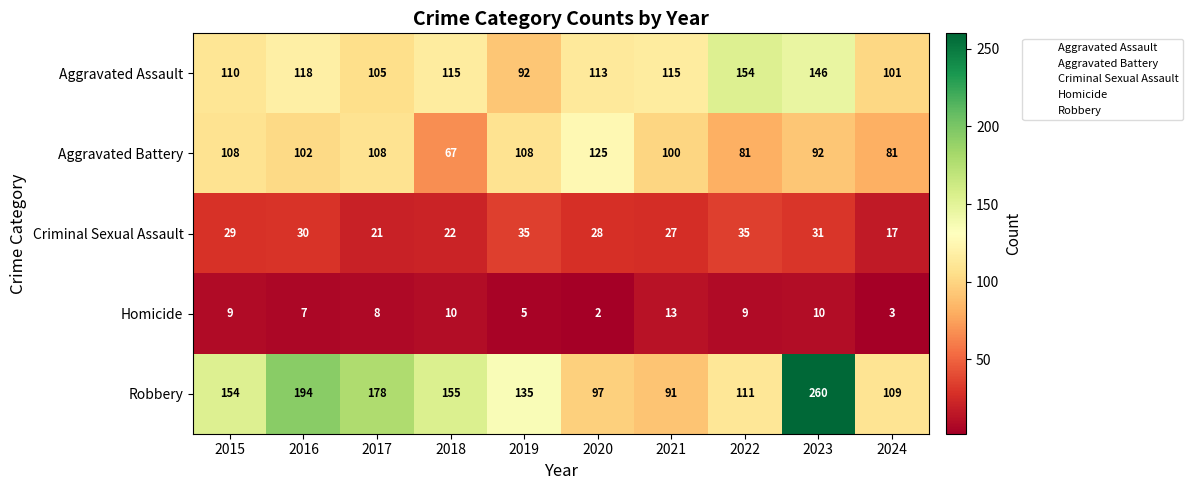

True or false: Aggravated Battery has a value of 100 at 2021.

True